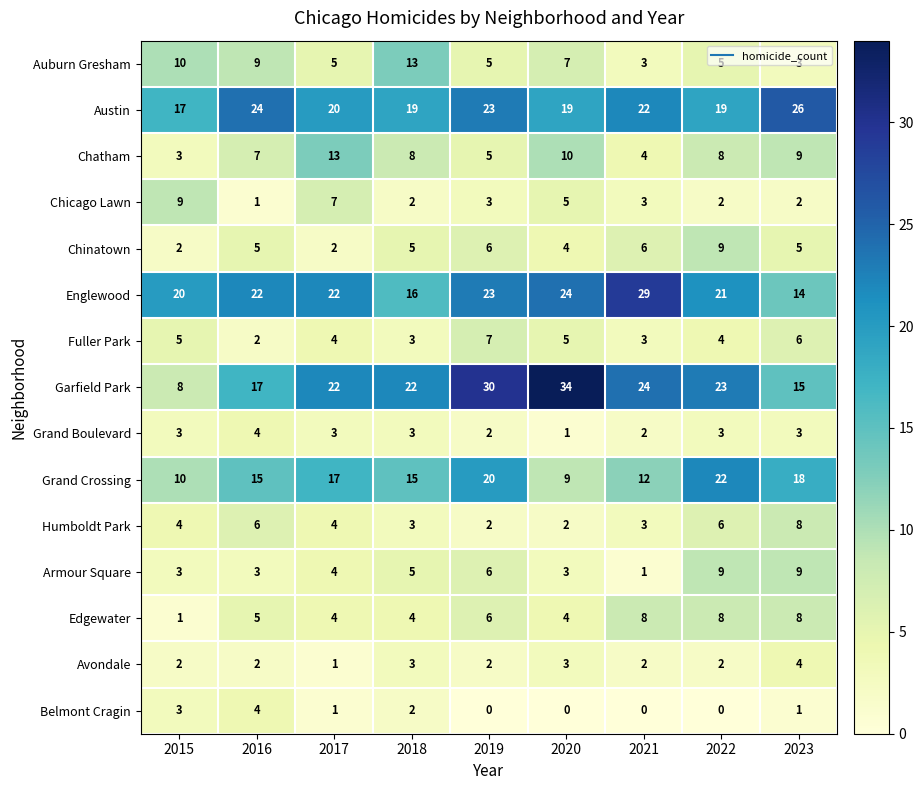

How many distinct data groups are displayed?

15